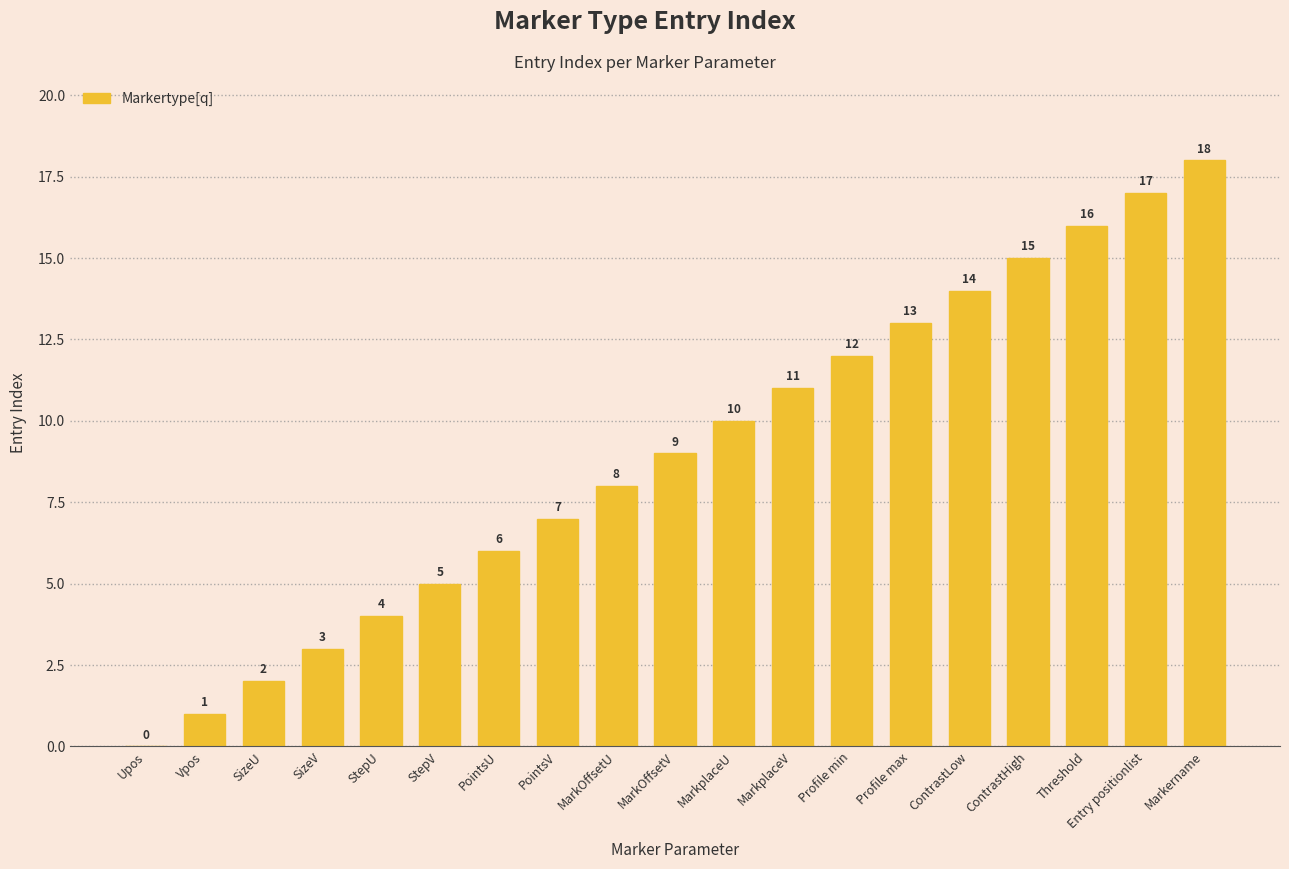

Approximately how many times larger is the value at StepU compared to Entry positionlist?

0.2